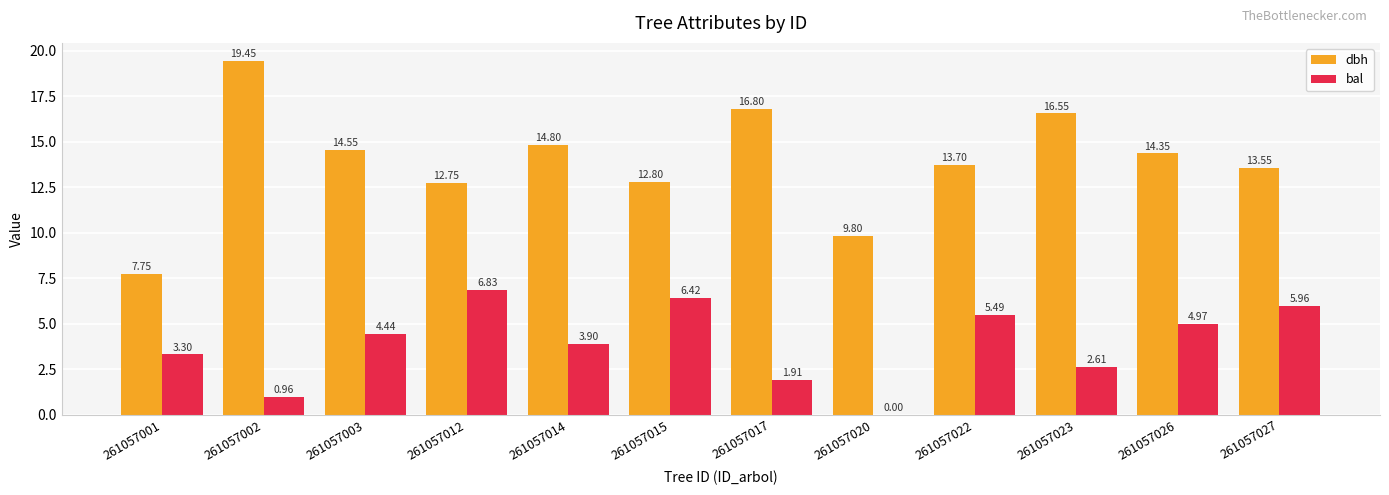

The value of dbh at 261057027 is 3.0. True or false?

False